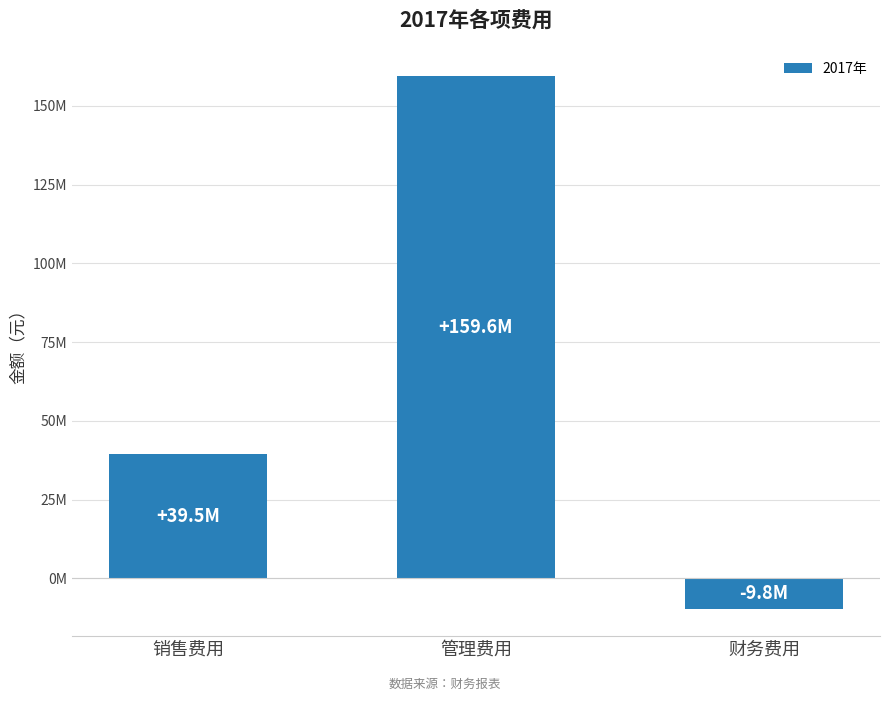

Does the chart contain any negative values?

Yes